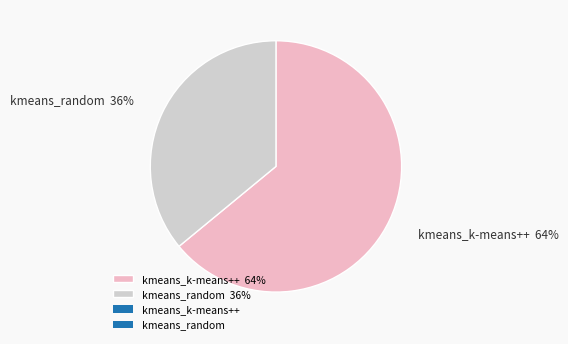

Is it true that kmeans_k-means++ is 64% of the pie?

True